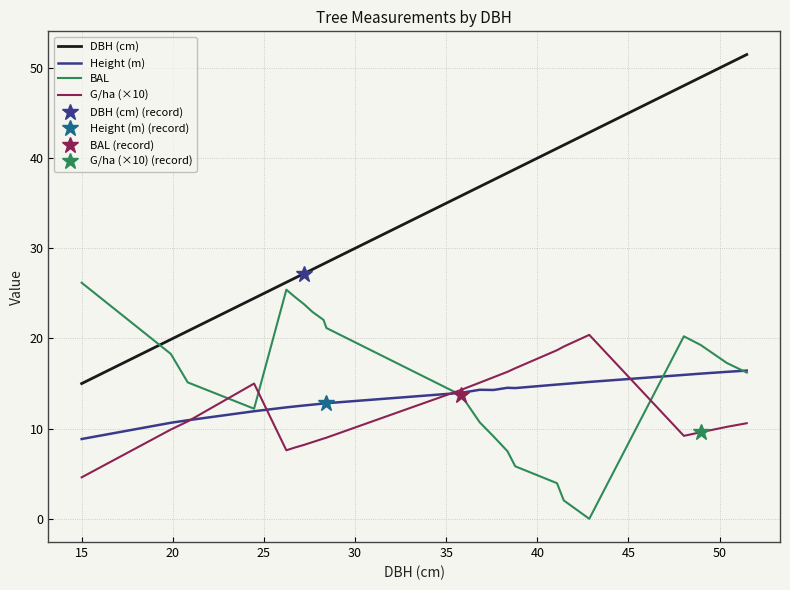

Which series has the widest spread of values?

DBH (cm)